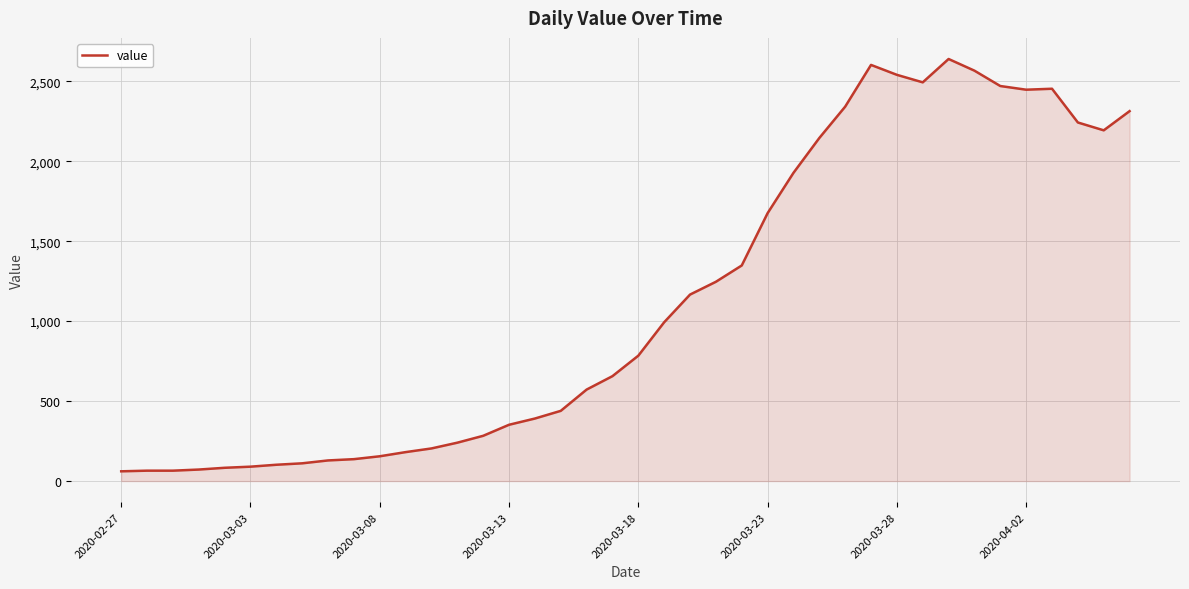

What is the sum of all values?

44971